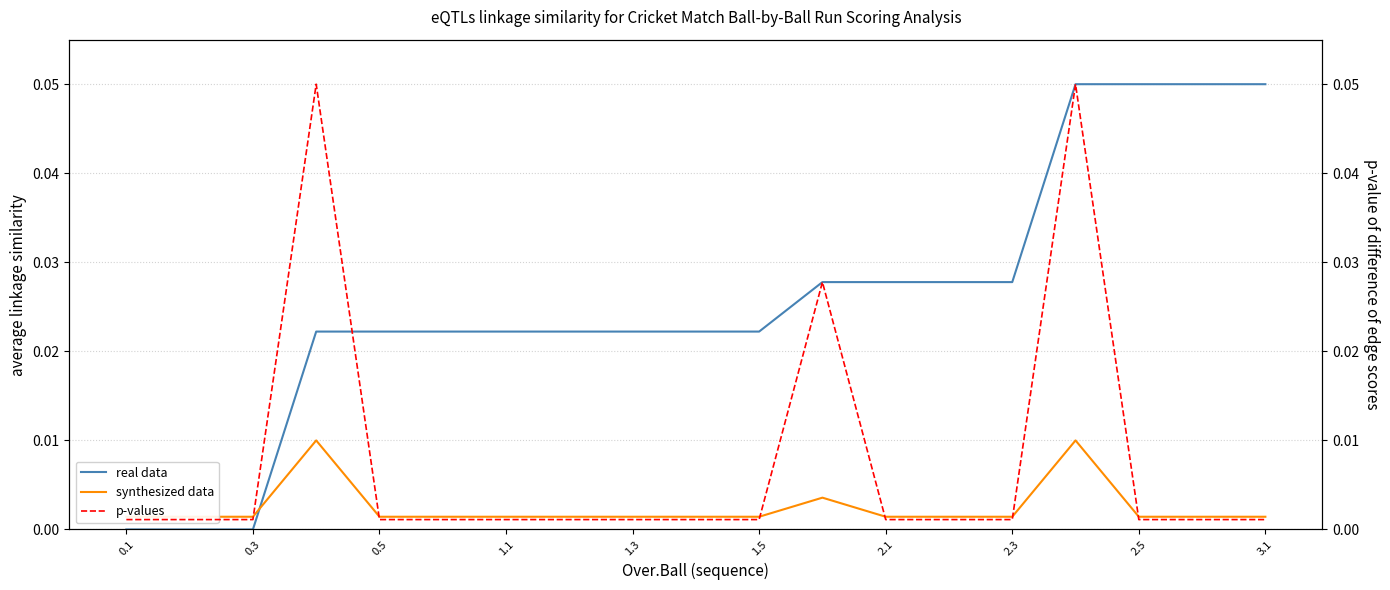

Is this an area chart (filled region under the line)?

No